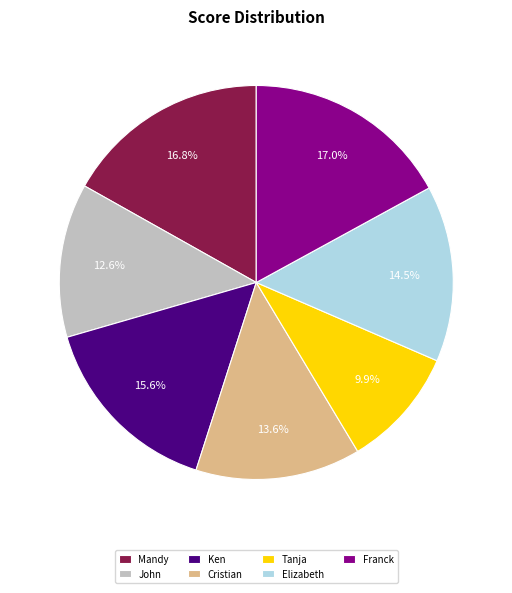

How many segments does this pie chart have?

7